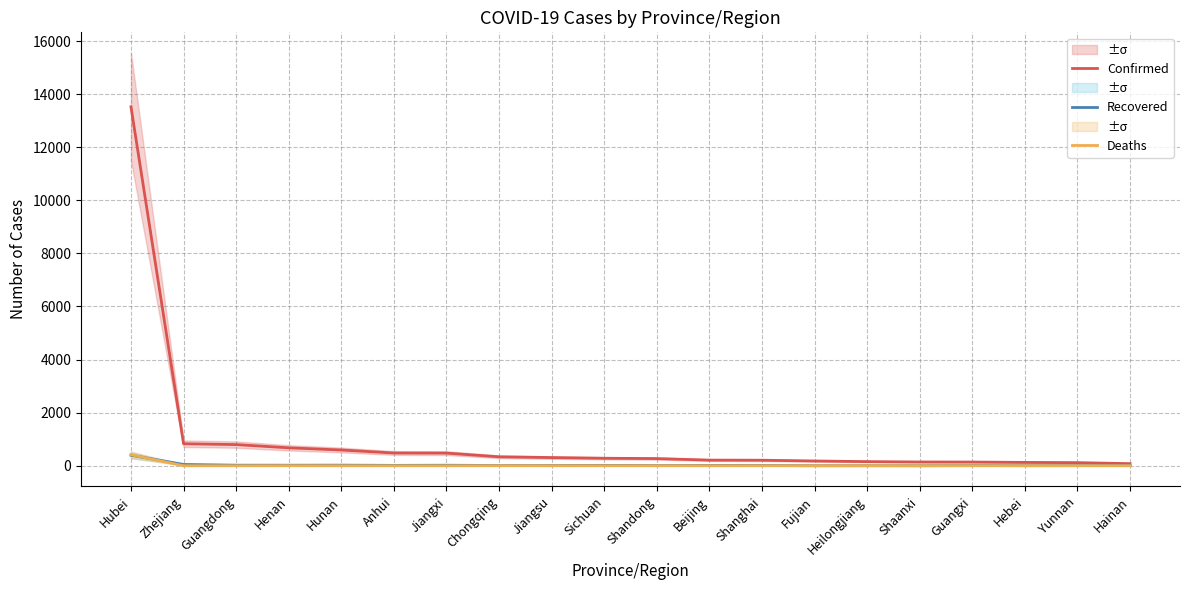

Which category has the lowest value across all series?

Zhejiang